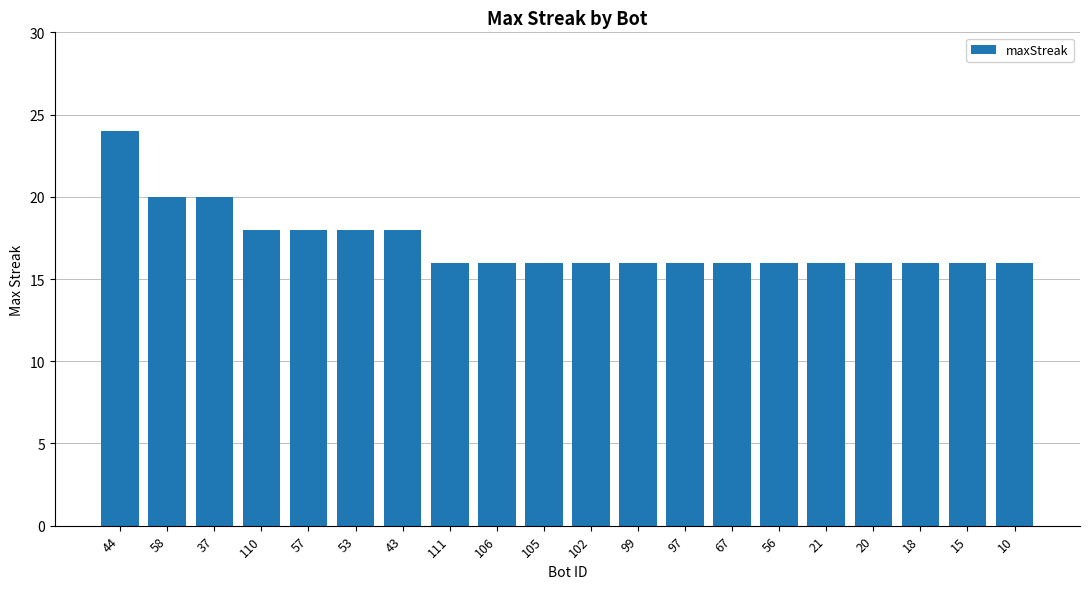

What is the smallest value displayed?

16